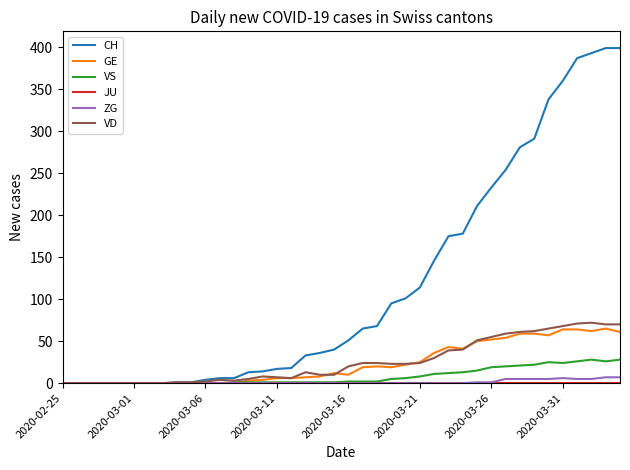

Which series has the largest total across all categories?

CH